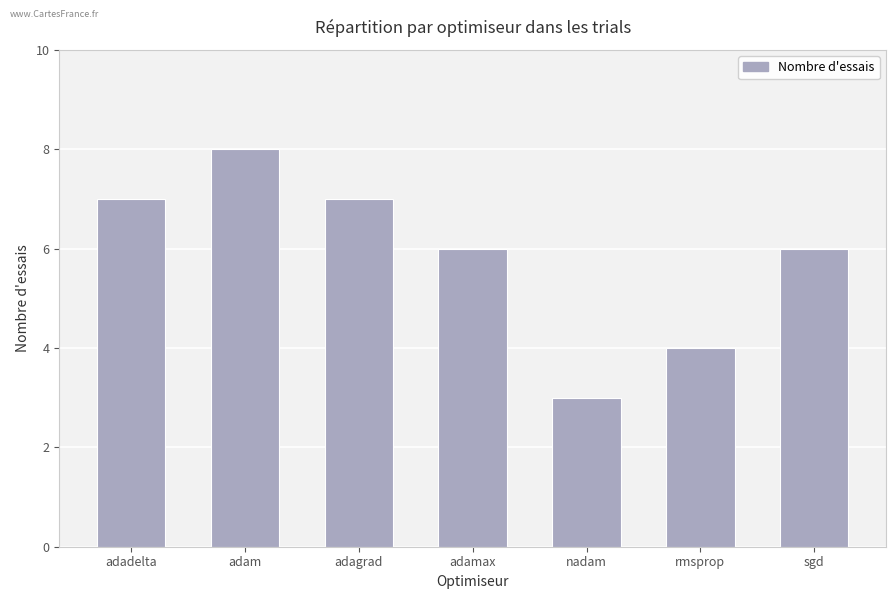

What is the smallest value displayed?

3